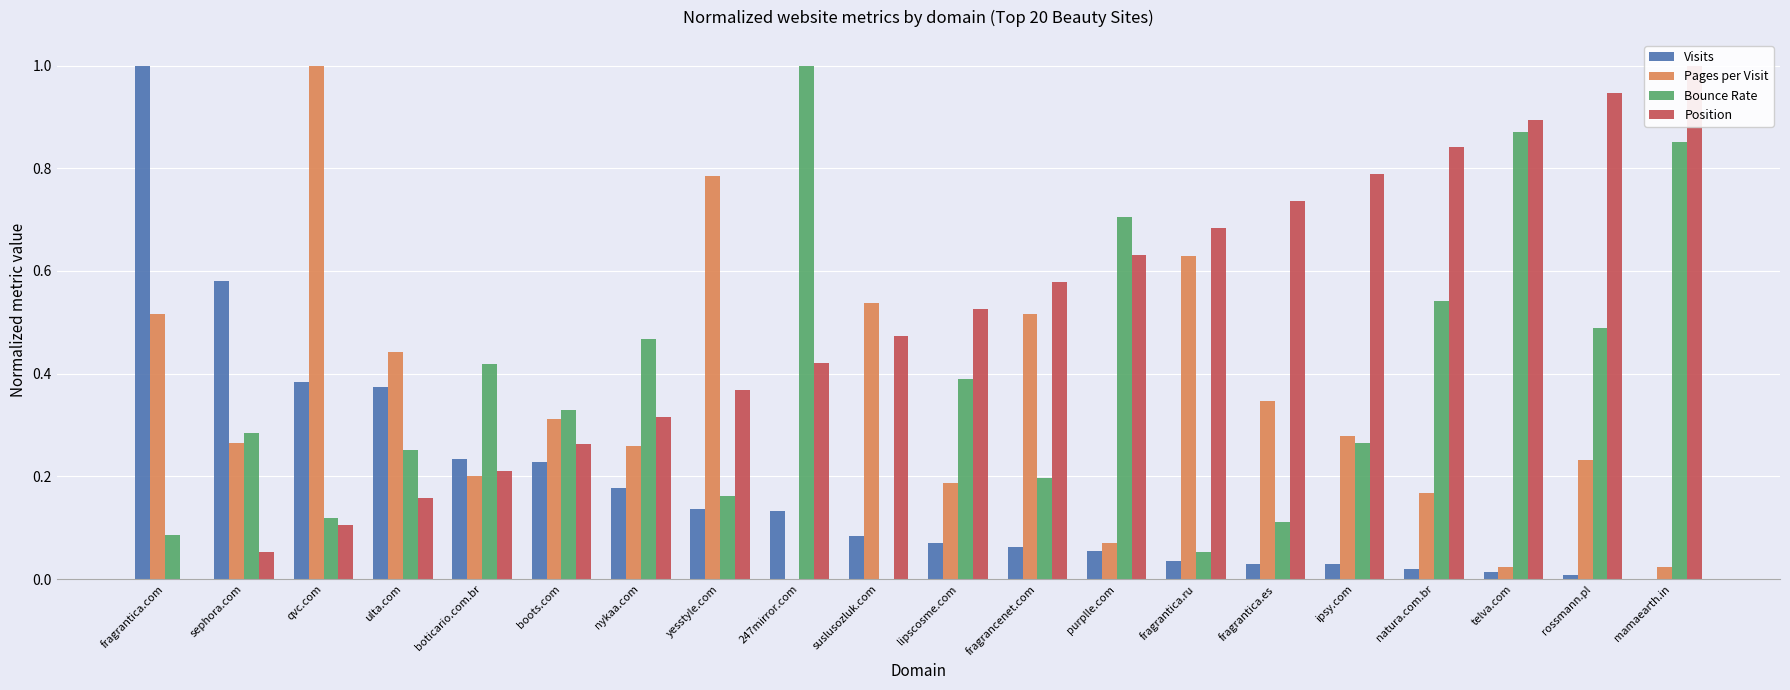

Reading left to right, what are all the values shown in this chart?

Visits: fragrantica.com=1.0	sephora.com=0.6	qvc.com=0.4	ulta.com=0.4	boticario.com.br=0.2	boots.com=0.2	nykaa.com=0.2	yesstyle.com=0.1	247mirror.com=0.1	suslusozluk.com=0.1	lipscosme.com=0.1	fragrancenet.com=0.1	purplle.com=0.1	fragrantica.ru=0.0	fragrantica.es=0.0	ipsy.com=0.0	natura.com.br=0.0	telva.com=0.0	rossmann.pl=0.0	mamaearth.in=0.0
Pages per Visit: fragrantica.com=0.5	sephora.com=0.3	qvc.com=1.0	ulta.com=0.4	boticario.com.br=0.2	boots.com=0.3	nykaa.com=0.3	yesstyle.com=0.8	247mirror.com=0.0	suslusozluk.com=0.5	lipscosme.com=0.2	fragrancenet.com=0.5	purplle.com=0.1	fragrantica.ru=0.6	fragrantica.es=0.3	ipsy.com=0.3	natura.com.br=0.2	telva.com=0.0	rossmann.pl=0.2	mamaearth.in=0.0
Bounce Rate: fragrantica.com=0.1	sephora.com=0.3	qvc.com=0.1	ulta.com=0.3	boticario.com.br=0.4	boots.com=0.3	nykaa.com=0.5	yesstyle.com=0.2	247mirror.com=1.0	suslusozluk.com=0.0	lipscosme.com=0.4	fragrancenet.com=0.2	purplle.com=0.7	fragrantica.ru=0.1	fragrantica.es=0.1	ipsy.com=0.3	natura.com.br=0.5	telva.com=0.9	rossmann.pl=0.5	mamaearth.in=0.9
Position: fragrantica.com=0.0	sephora.com=0.1	qvc.com=0.1	ulta.com=0.2	boticario.com.br=0.2	boots.com=0.3	nykaa.com=0.3	yesstyle.com=0.4	247mirror.com=0.4	suslusozluk.com=0.5	lipscosme.com=0.5	fragrancenet.com=0.6	purplle.com=0.6	fragrantica.ru=0.7	fragrantica.es=0.7	ipsy.com=0.8	natura.com.br=0.8	telva.com=0.9	rossmann.pl=0.9	mamaearth.in=1.0